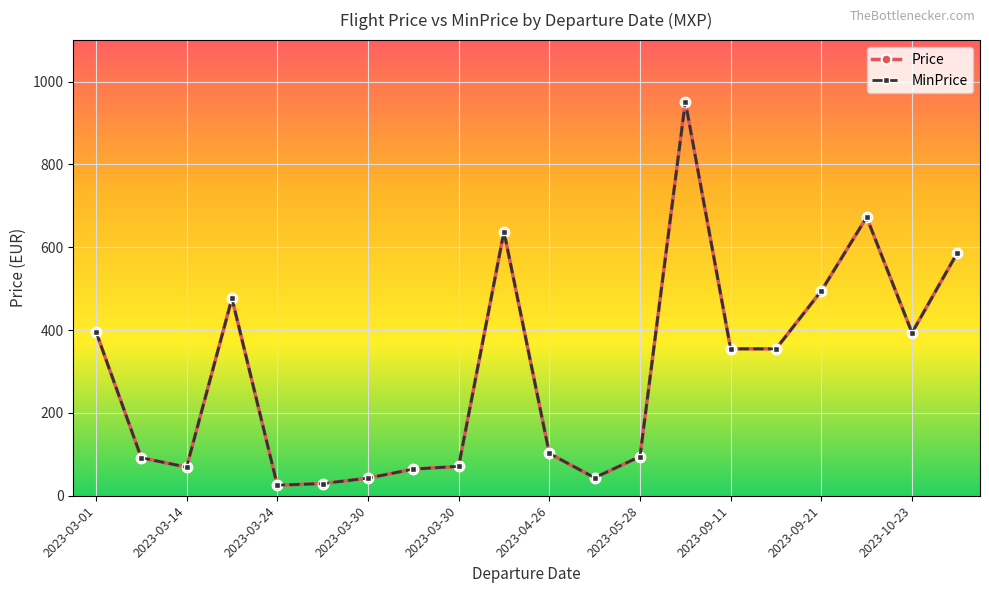

What are all the series names shown in the legend?

Price, MinPrice